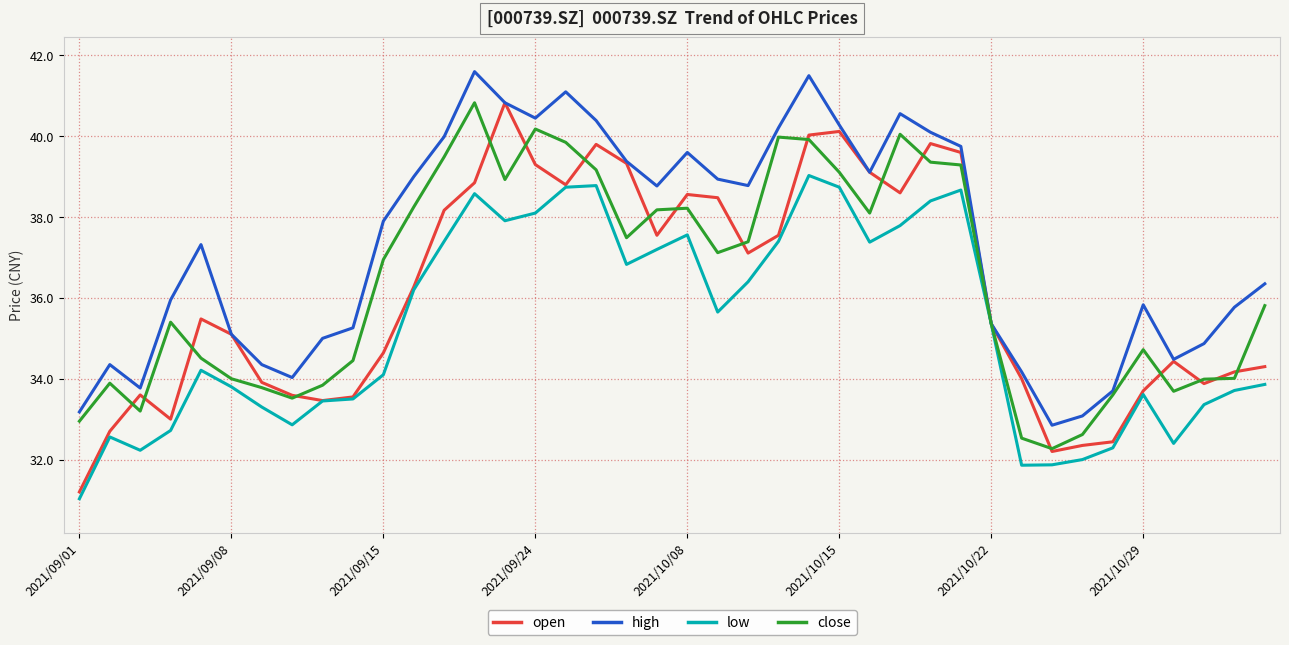

What is the maximum value for open?

40.8